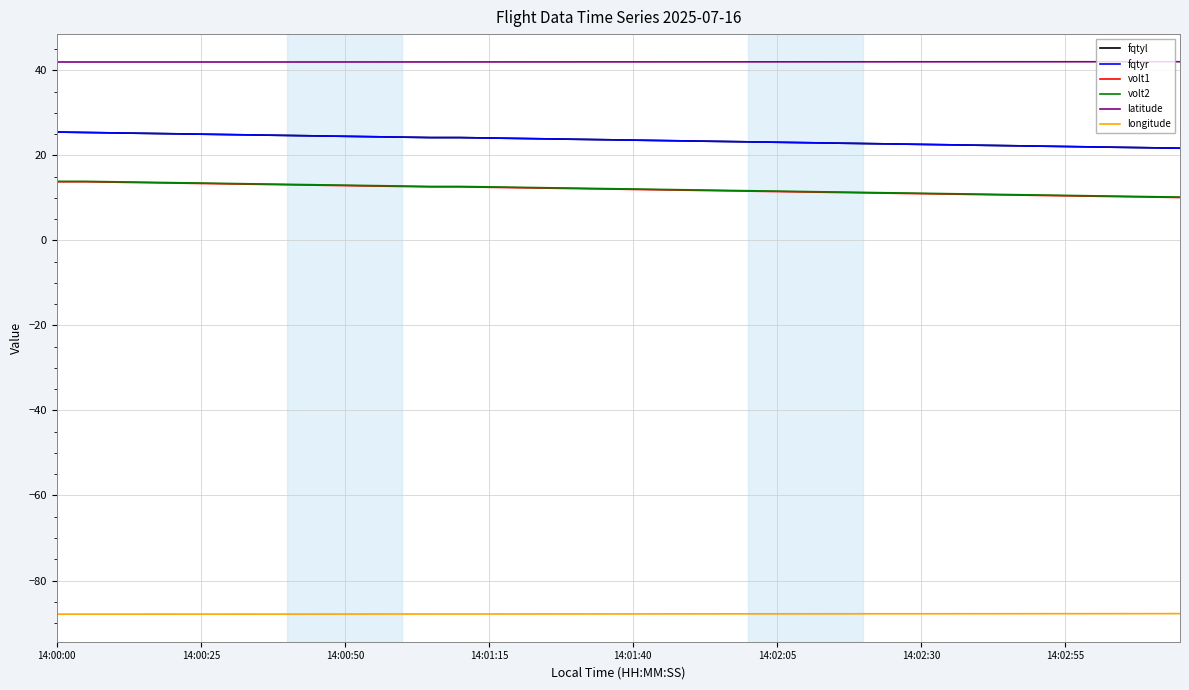

What is the sum of all volt1 values?

480.5